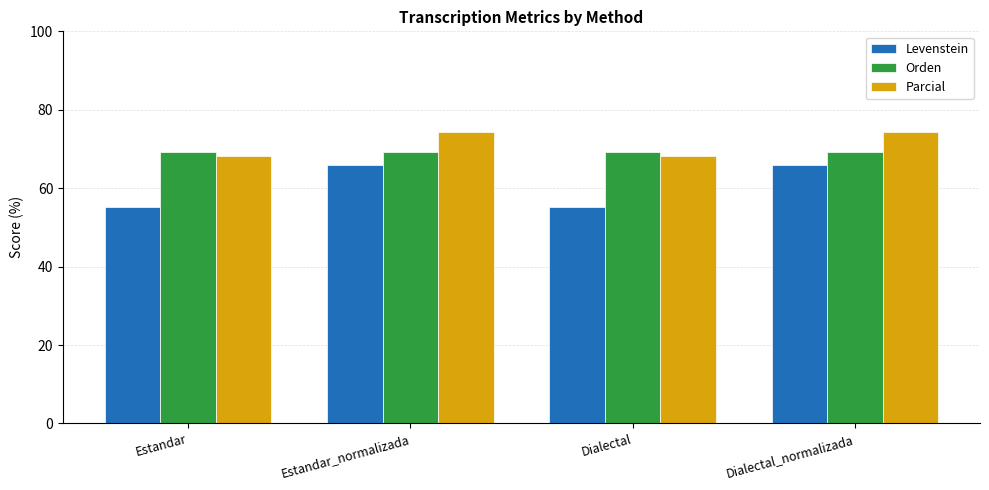

Which series has the largest total across all categories?

Parcial